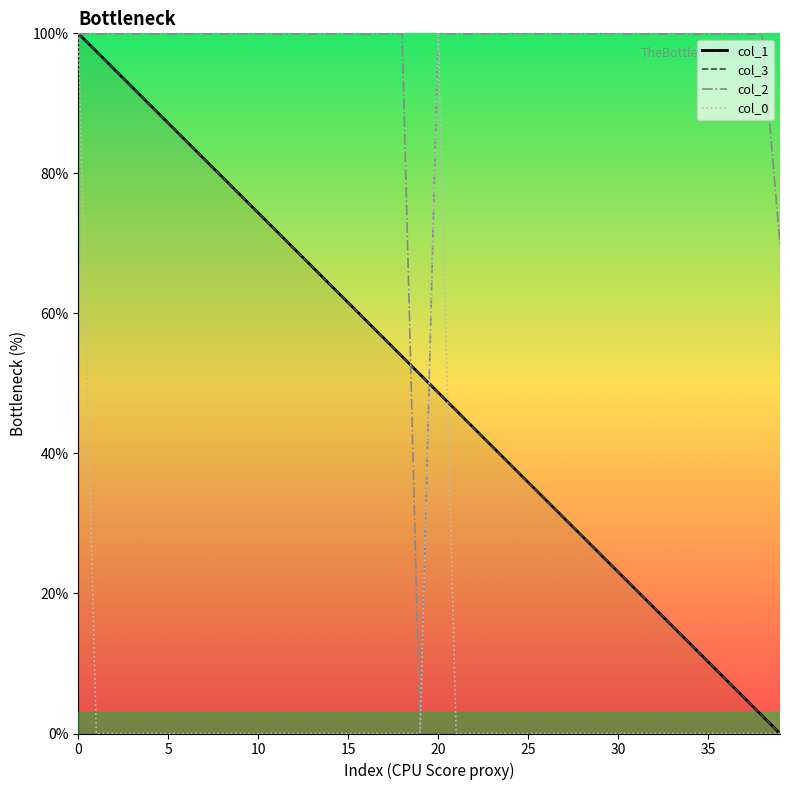

Which series has the largest total across all categories?

col_2